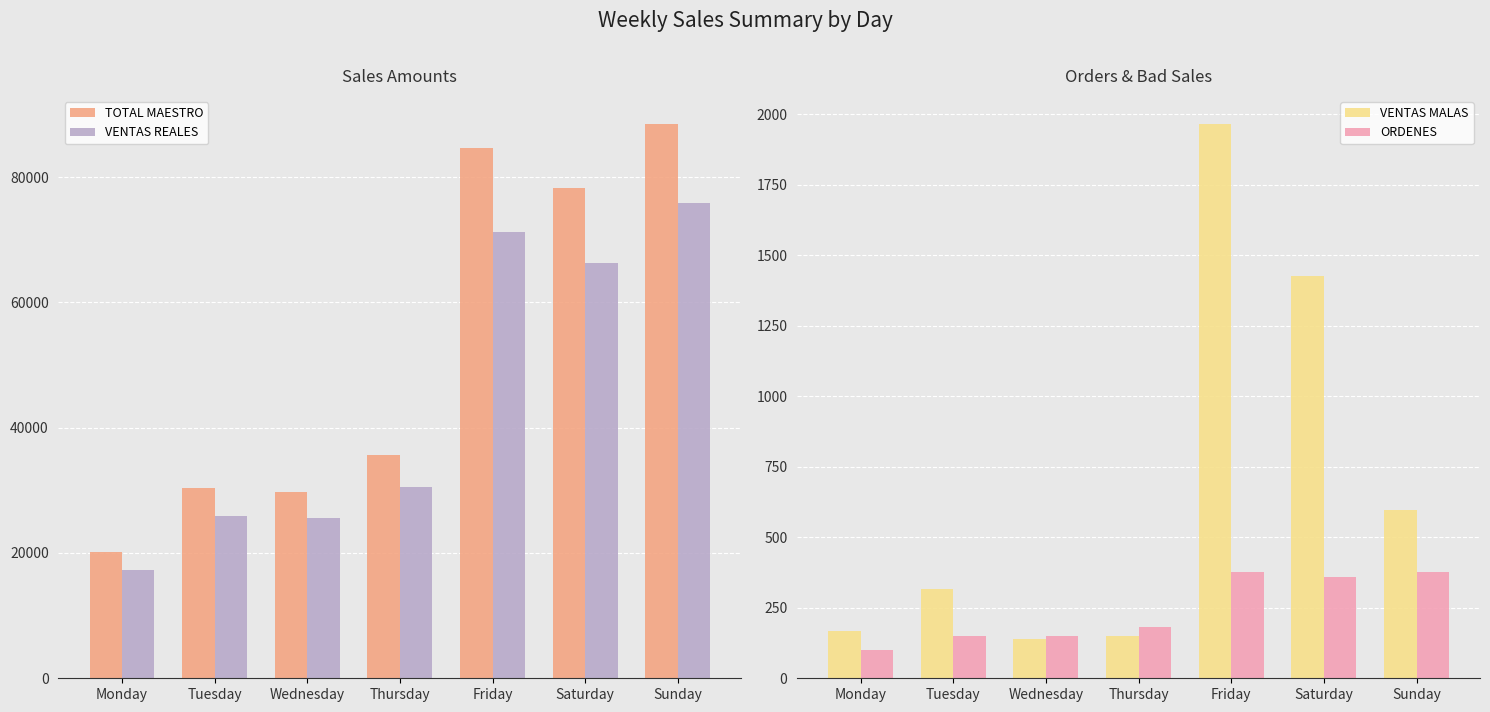

What is the maximum value for TOTAL MAESTRO?

88523.1